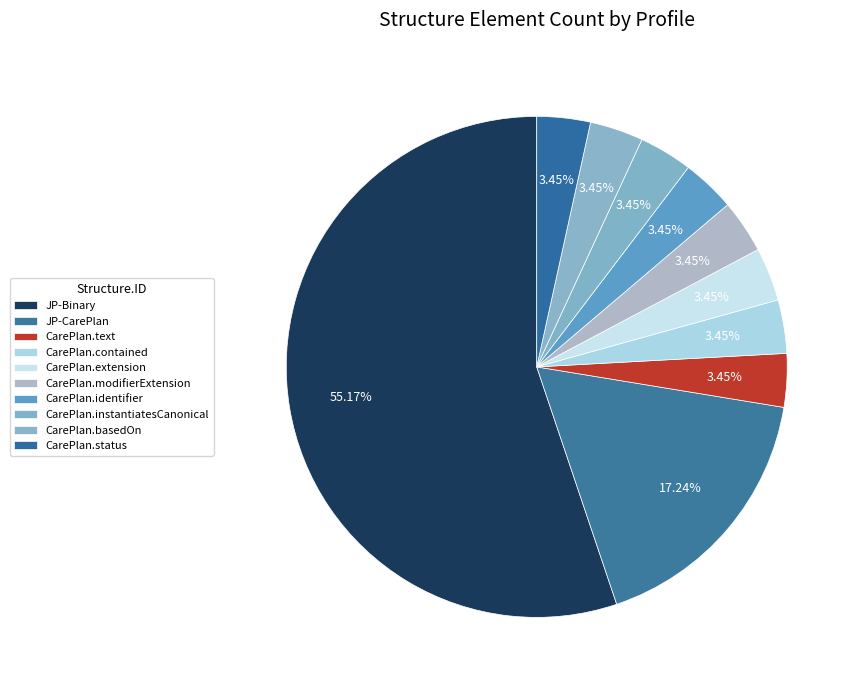

What is the largest slice in the pie chart?

JP-Binary